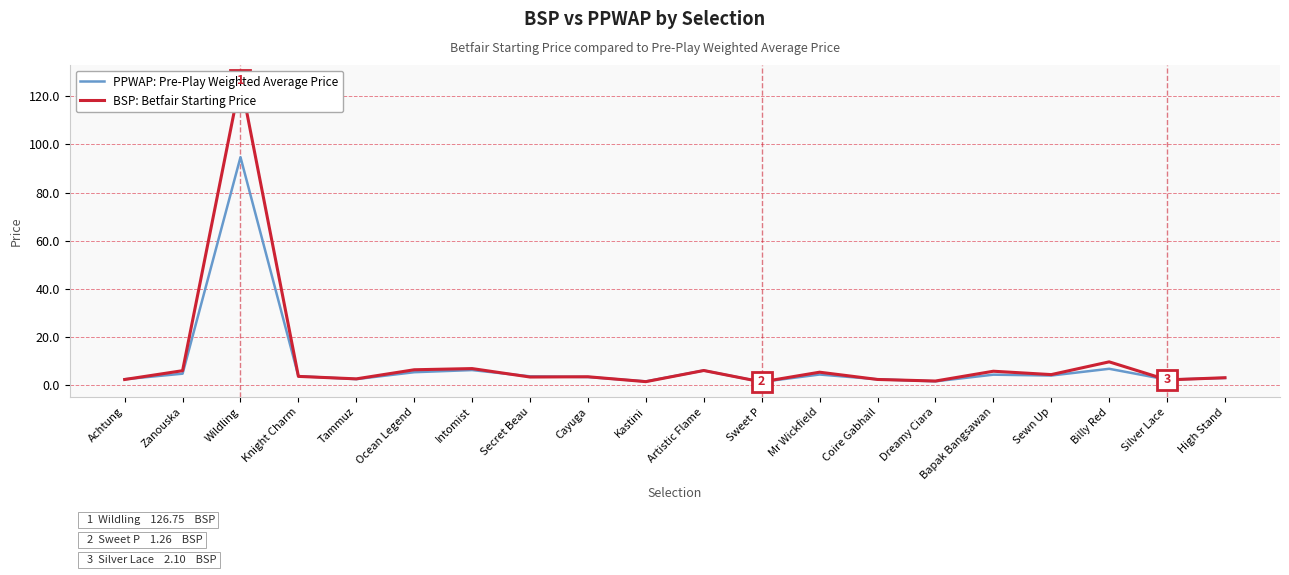

What is the sum of all PPWAP: Pre-Play Weighted Average Price values?

163.1